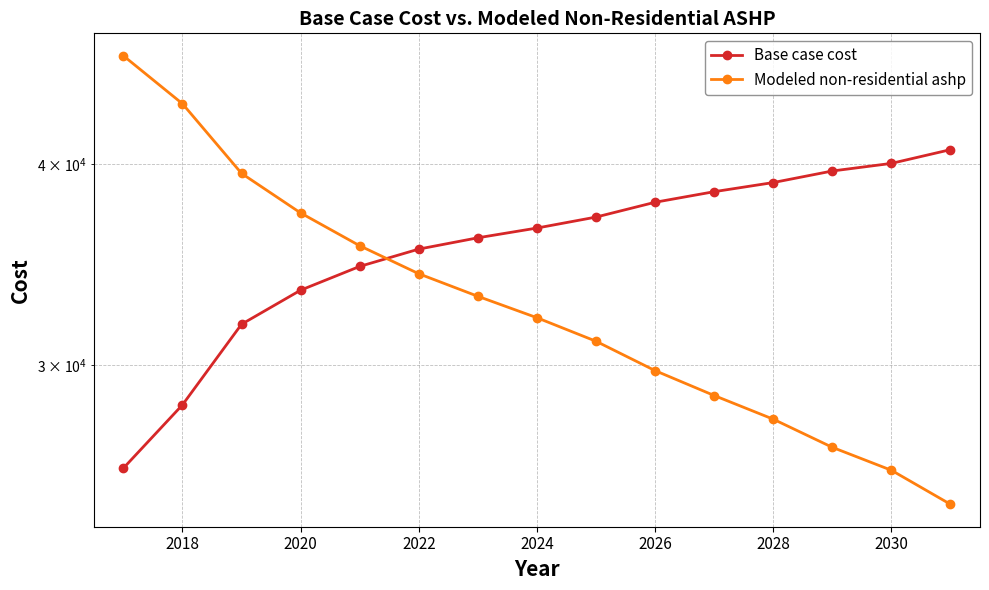

After their last crossing, which series has the higher values: Modeled non-residential ashp or Base case cost?

Base case cost